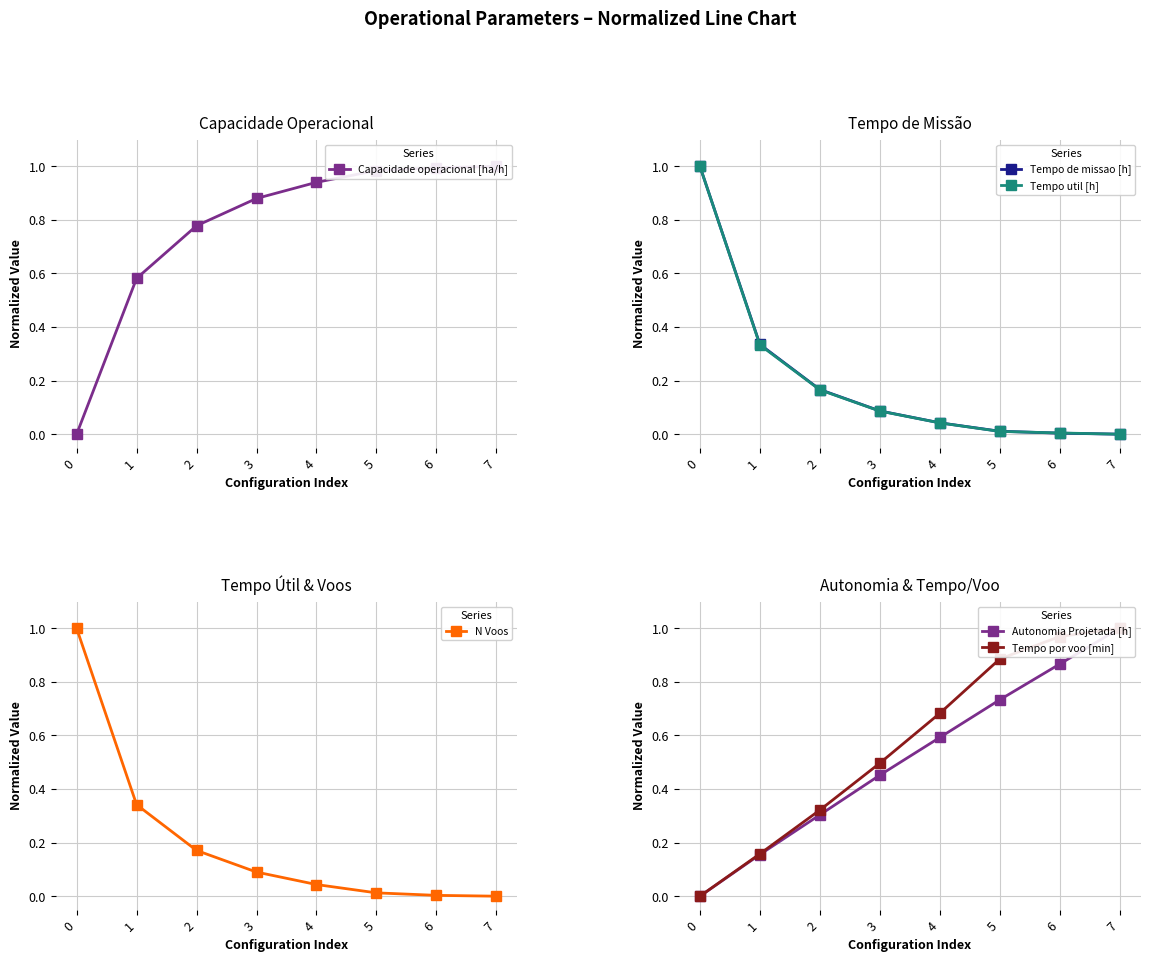

What is the value of the Capacidade operacional [ha/h] point at the 2nd from the left?

0.6